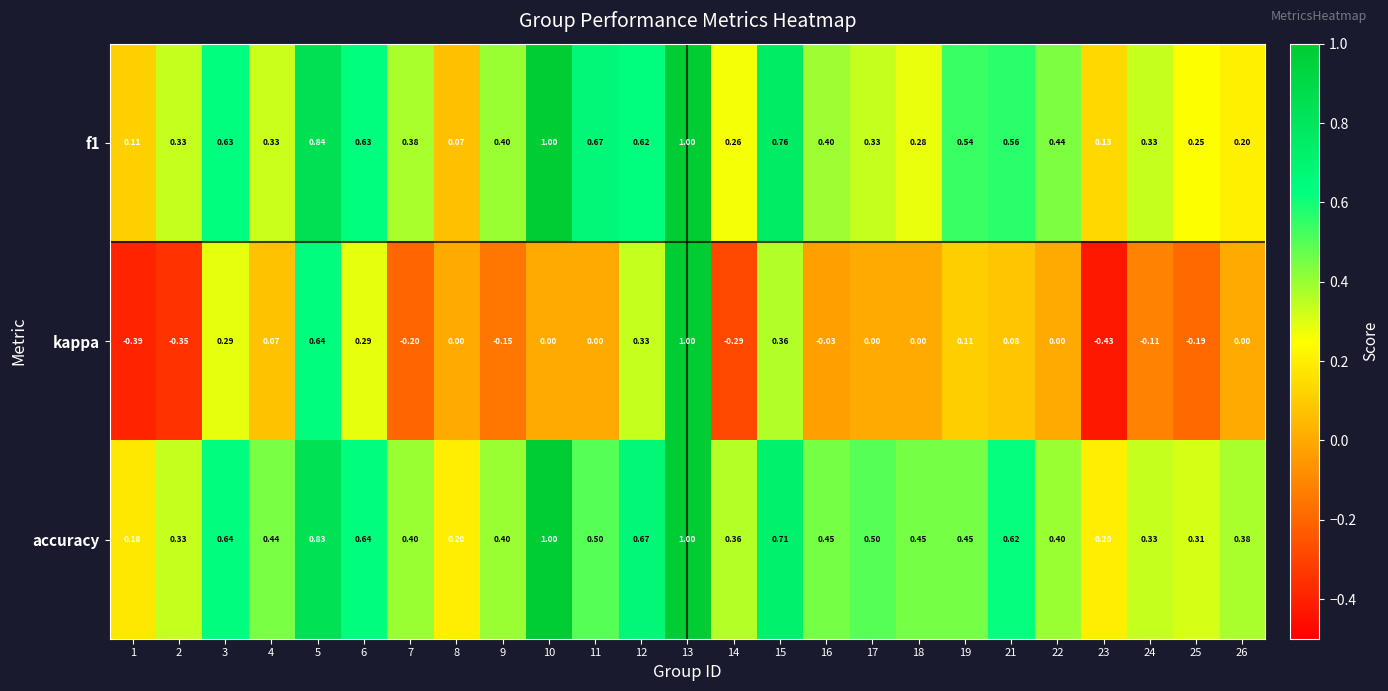

Which series has the largest total across all categories?

accuracy